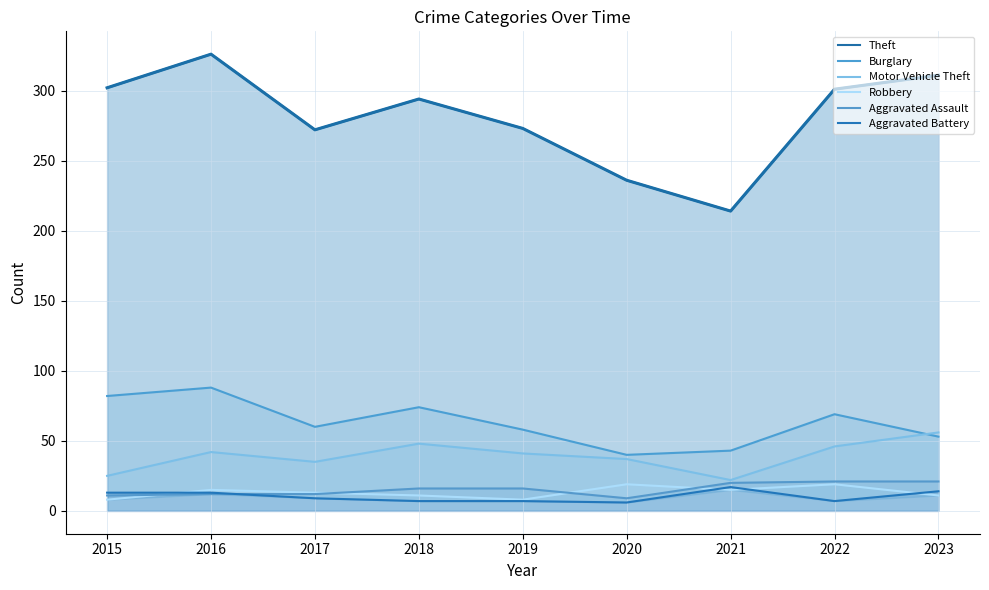

Which has a higher value, 2015 or 2017?

2015